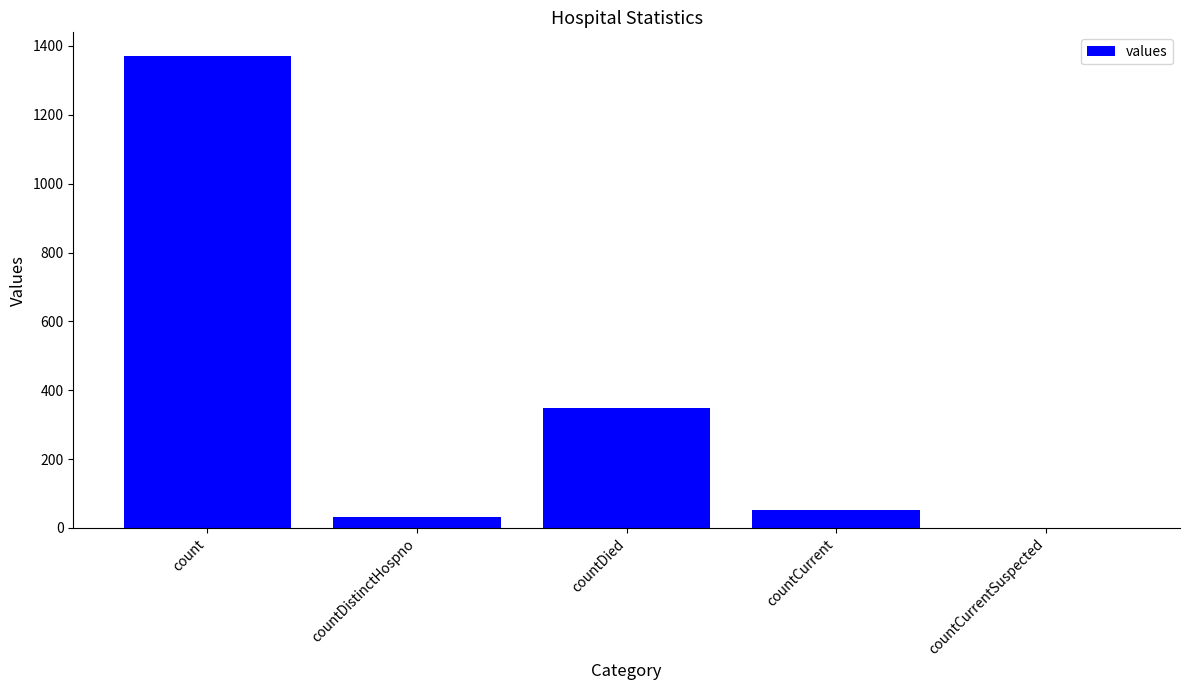

What is the greatest value displayed?

1371